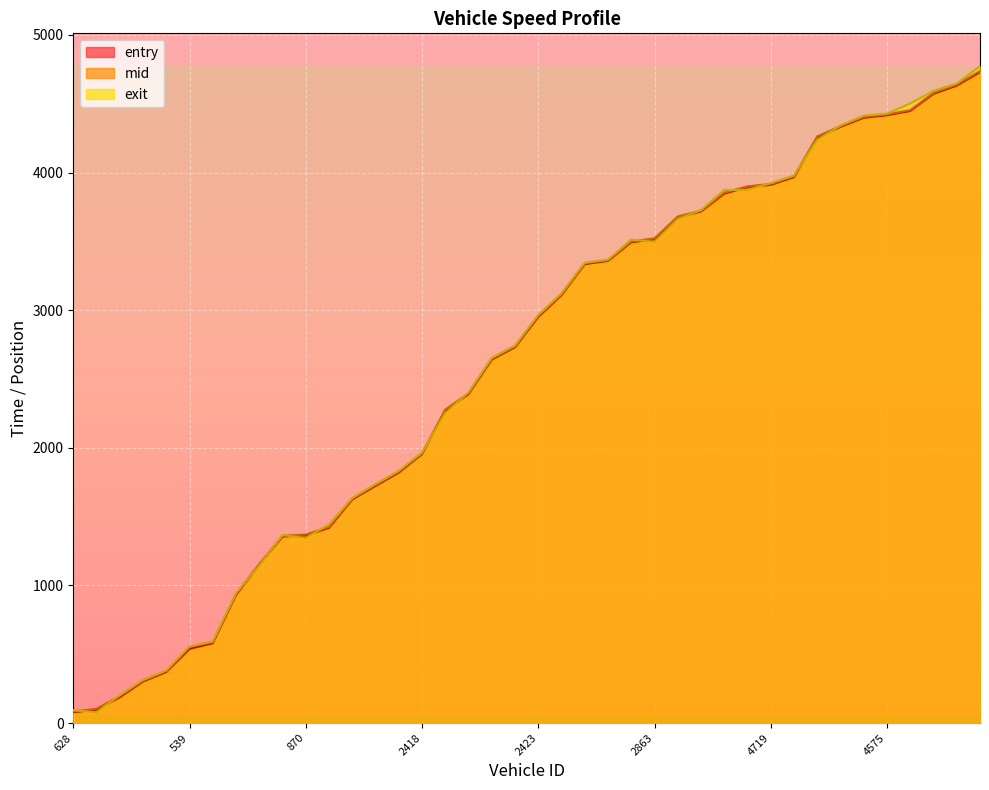

What is the approximate value of exit at 2576?

2402.9